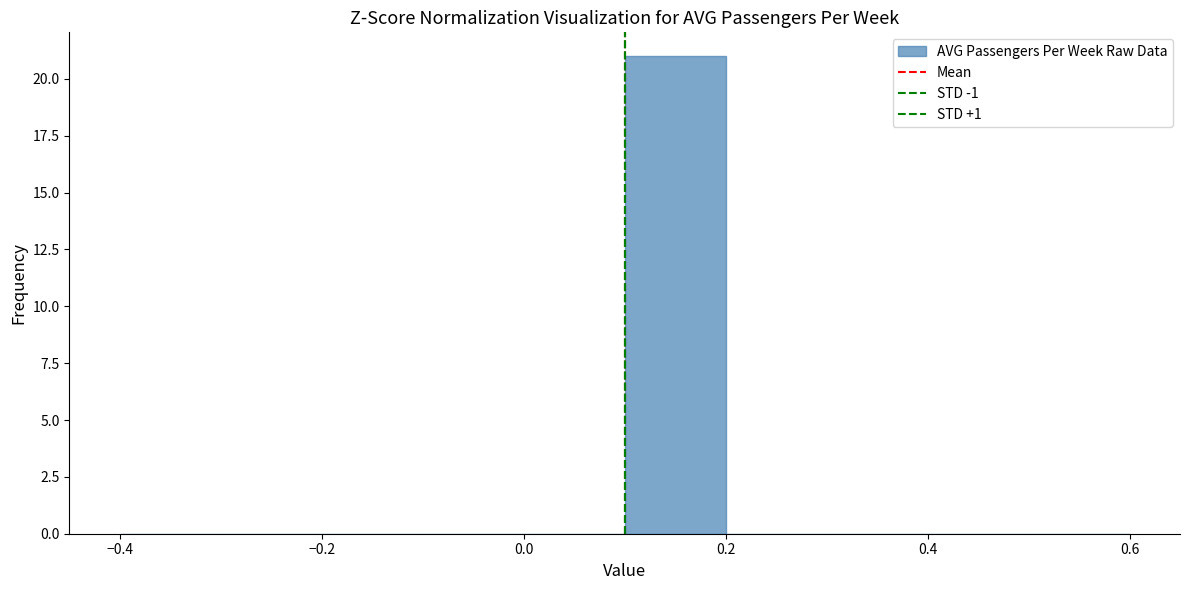

Which range on the x-axis has the tallest bar?

0.1 to 0.2